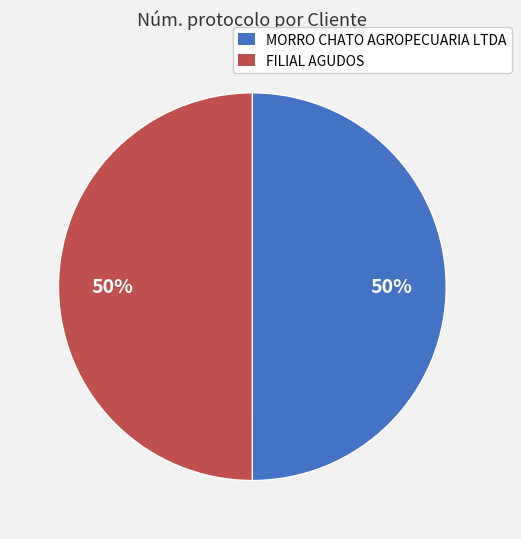

To the nearest percent, what percentage of the pie is FILIAL AGUDOS?

50%